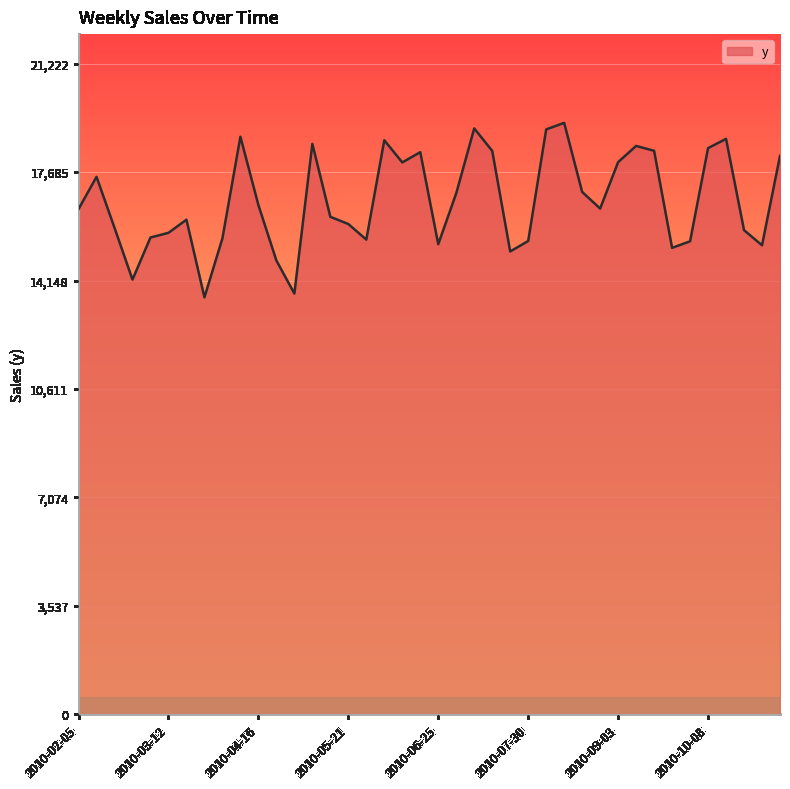

What is the difference between the maximum and minimum values?

5691.8